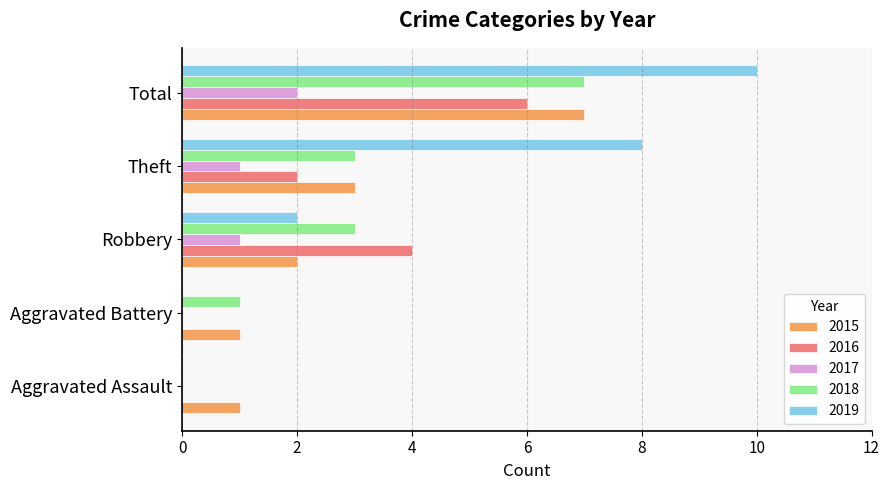

The 2018 series shows 1 at Aggravated Battery. True or false?

True